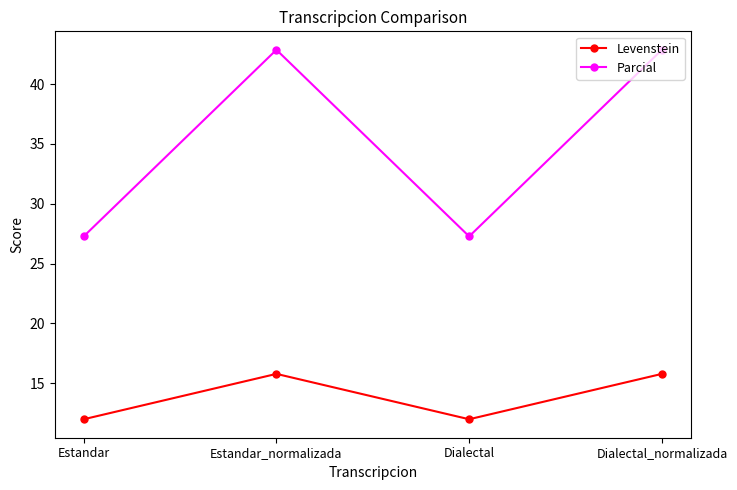

What is the difference between the maximum and minimum values in the Parcial series?

15.6